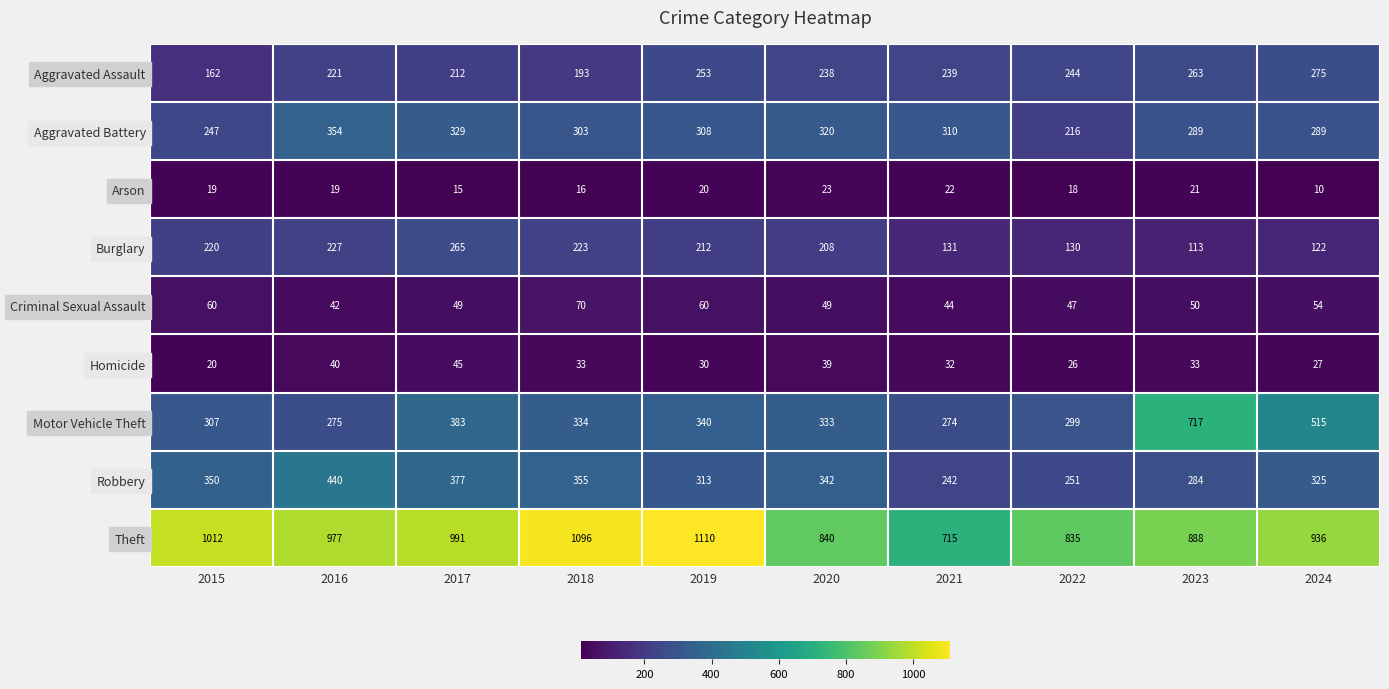

At which category is the sum across all series the highest?

2017